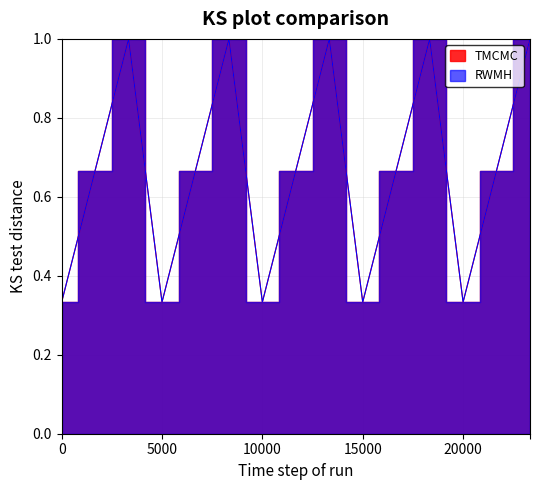

What is the average value of the TMCMC series?

0.7